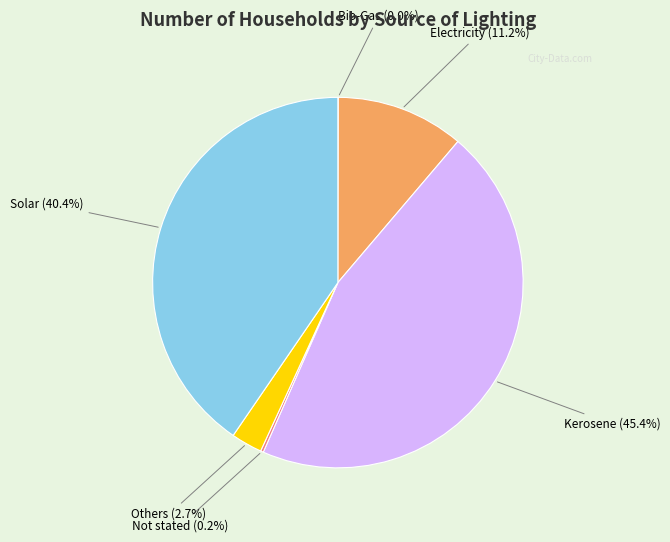

Is there any slice that represents more than half of the pie?

No